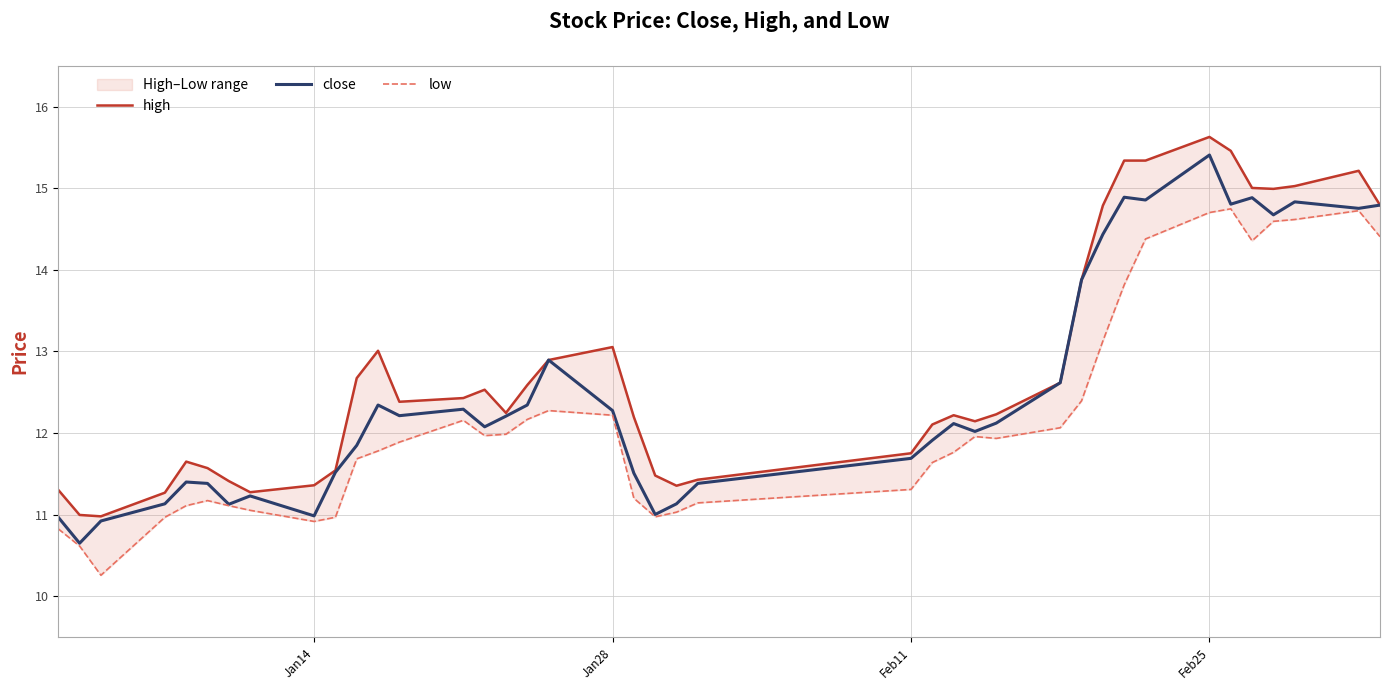

At how many categories does at least one series exceed 12?

26